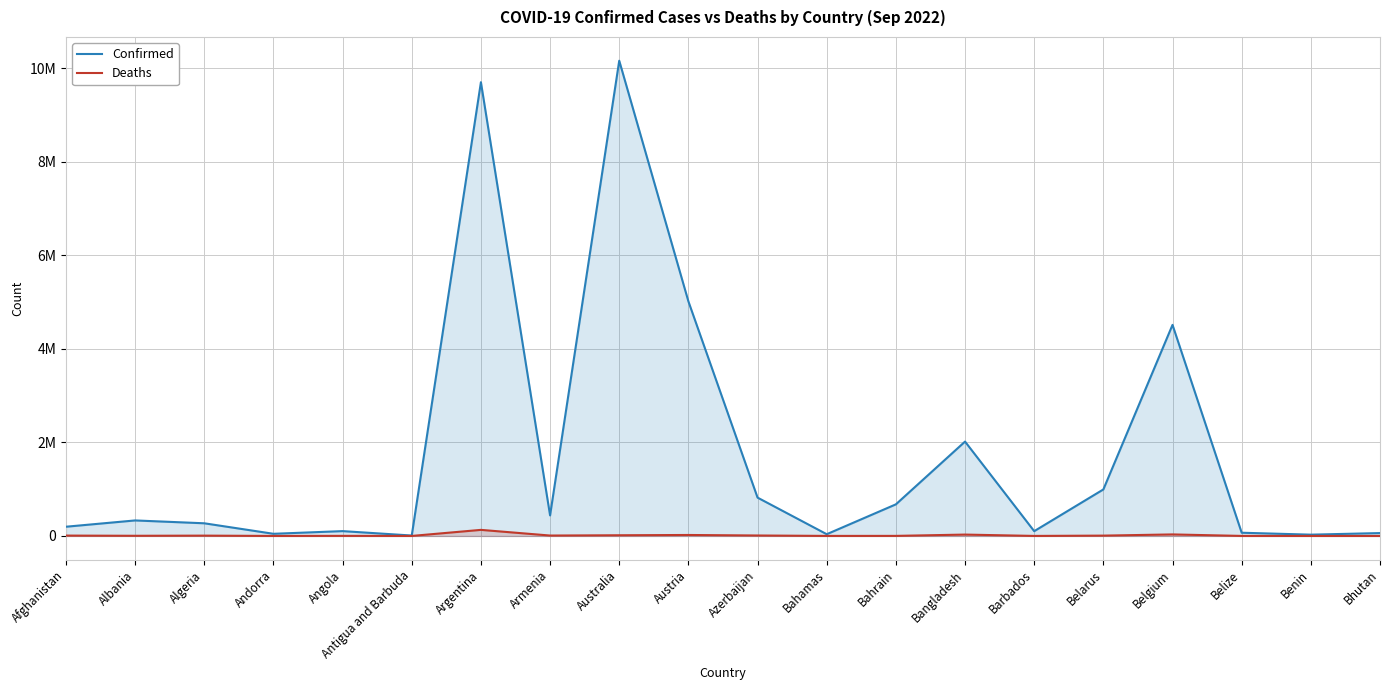

Which series has the largest range (max minus min)?

Confirmed